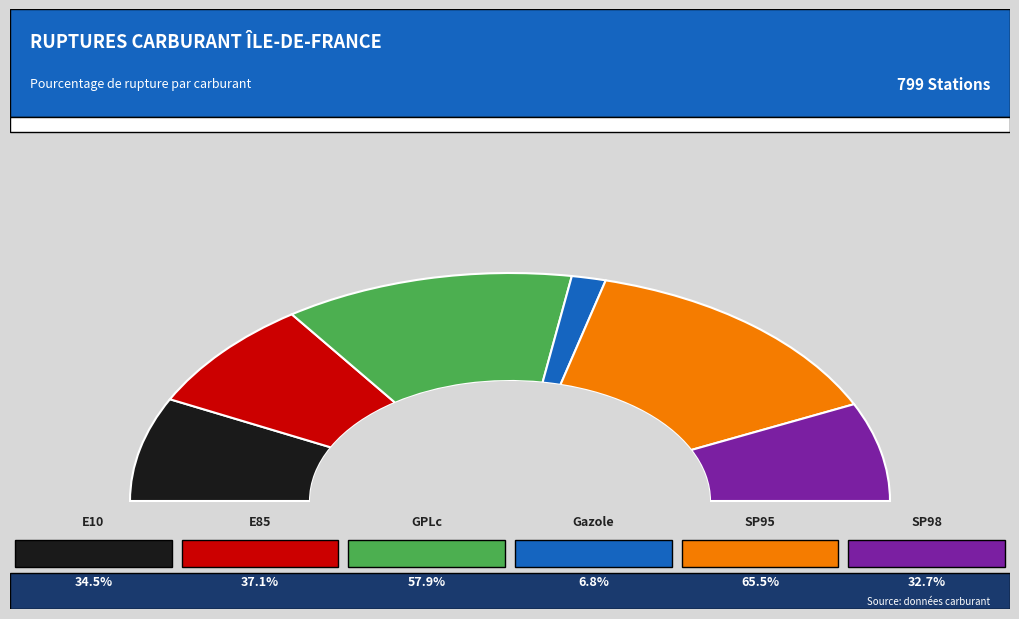

Combined, do GPLc and Gazole account for over 50%?

No